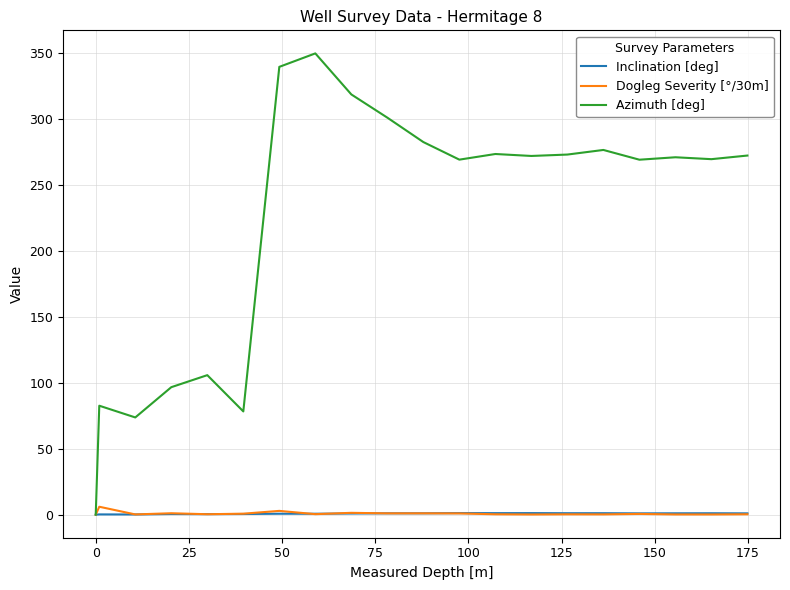

Which series has the largest total across all categories?

Azimuth [deg]